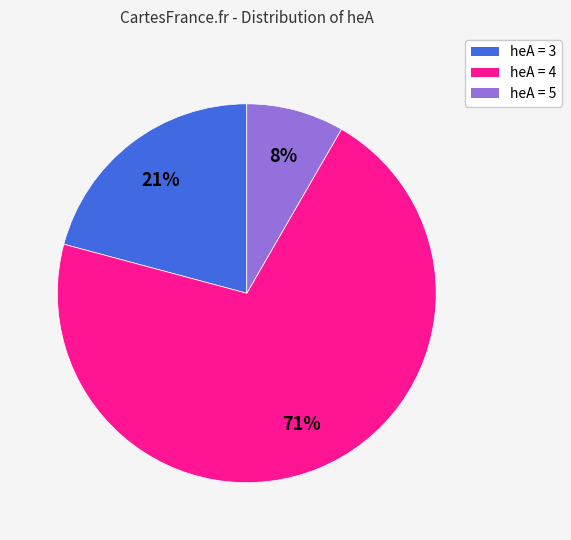

To the nearest percent, what is the average slice percentage?

33%